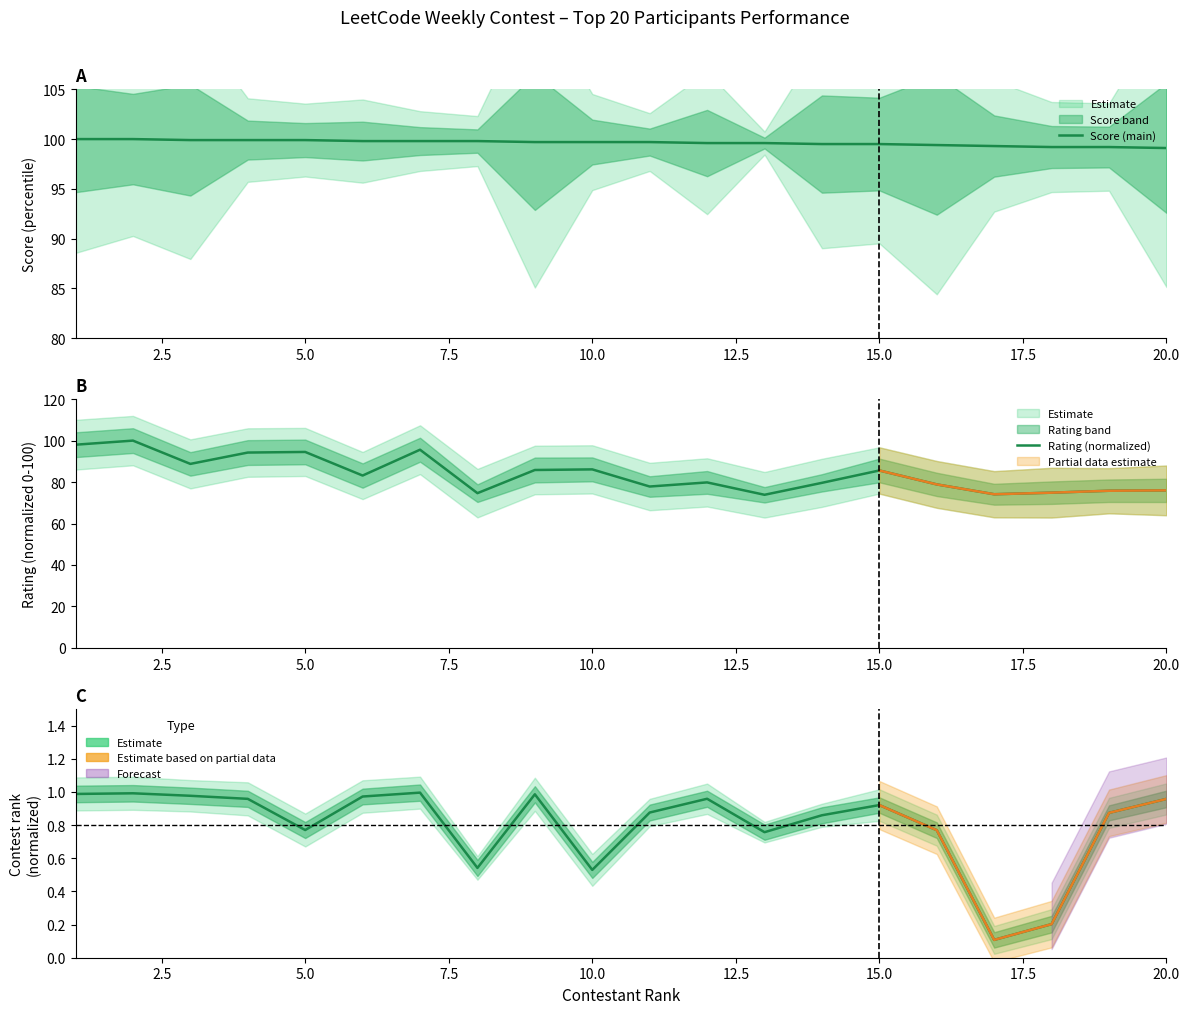

How many distinct data groups are displayed?

3